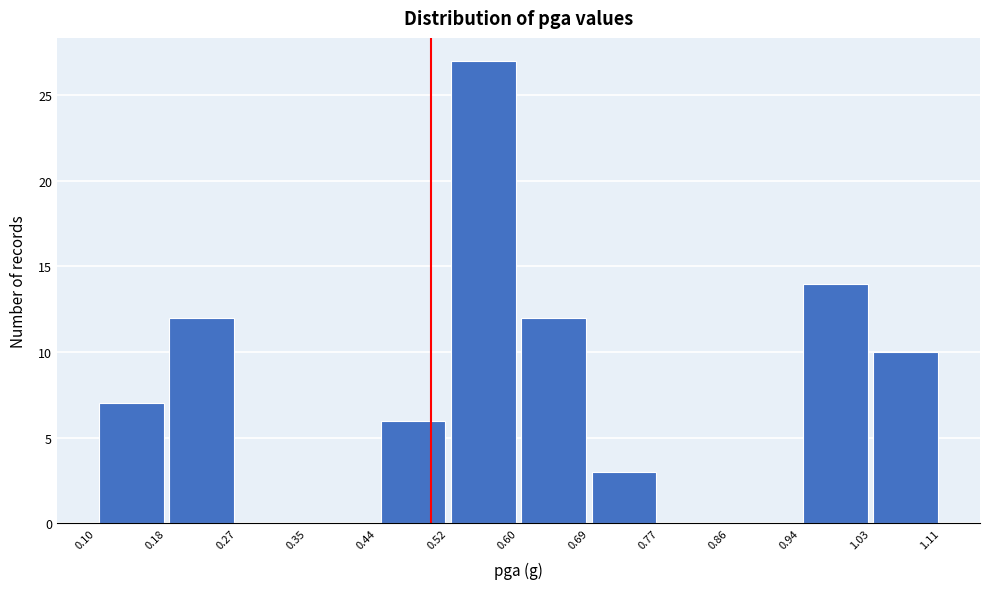

What is the height of the bar covering 0.10 to 0.18 on the x-axis? The values are not printed on the chart, so give them approximately, as read against the axis.

7